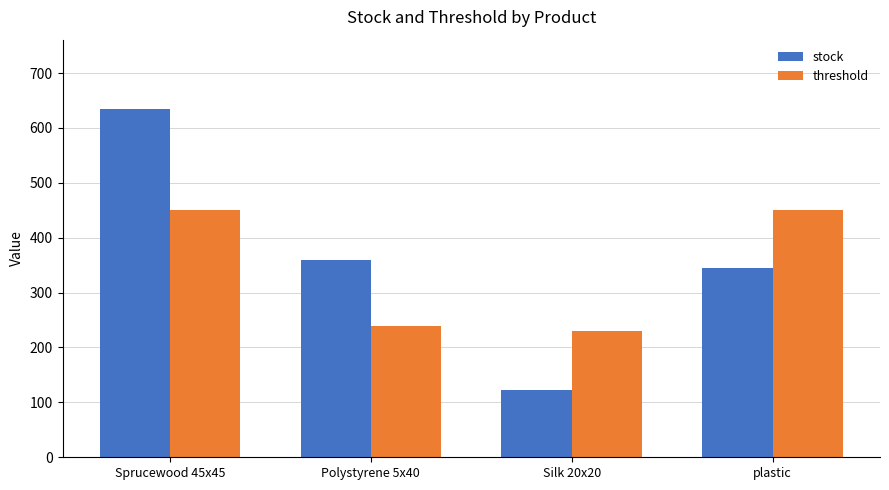

At how many categories does at least one series exceed 176?

4